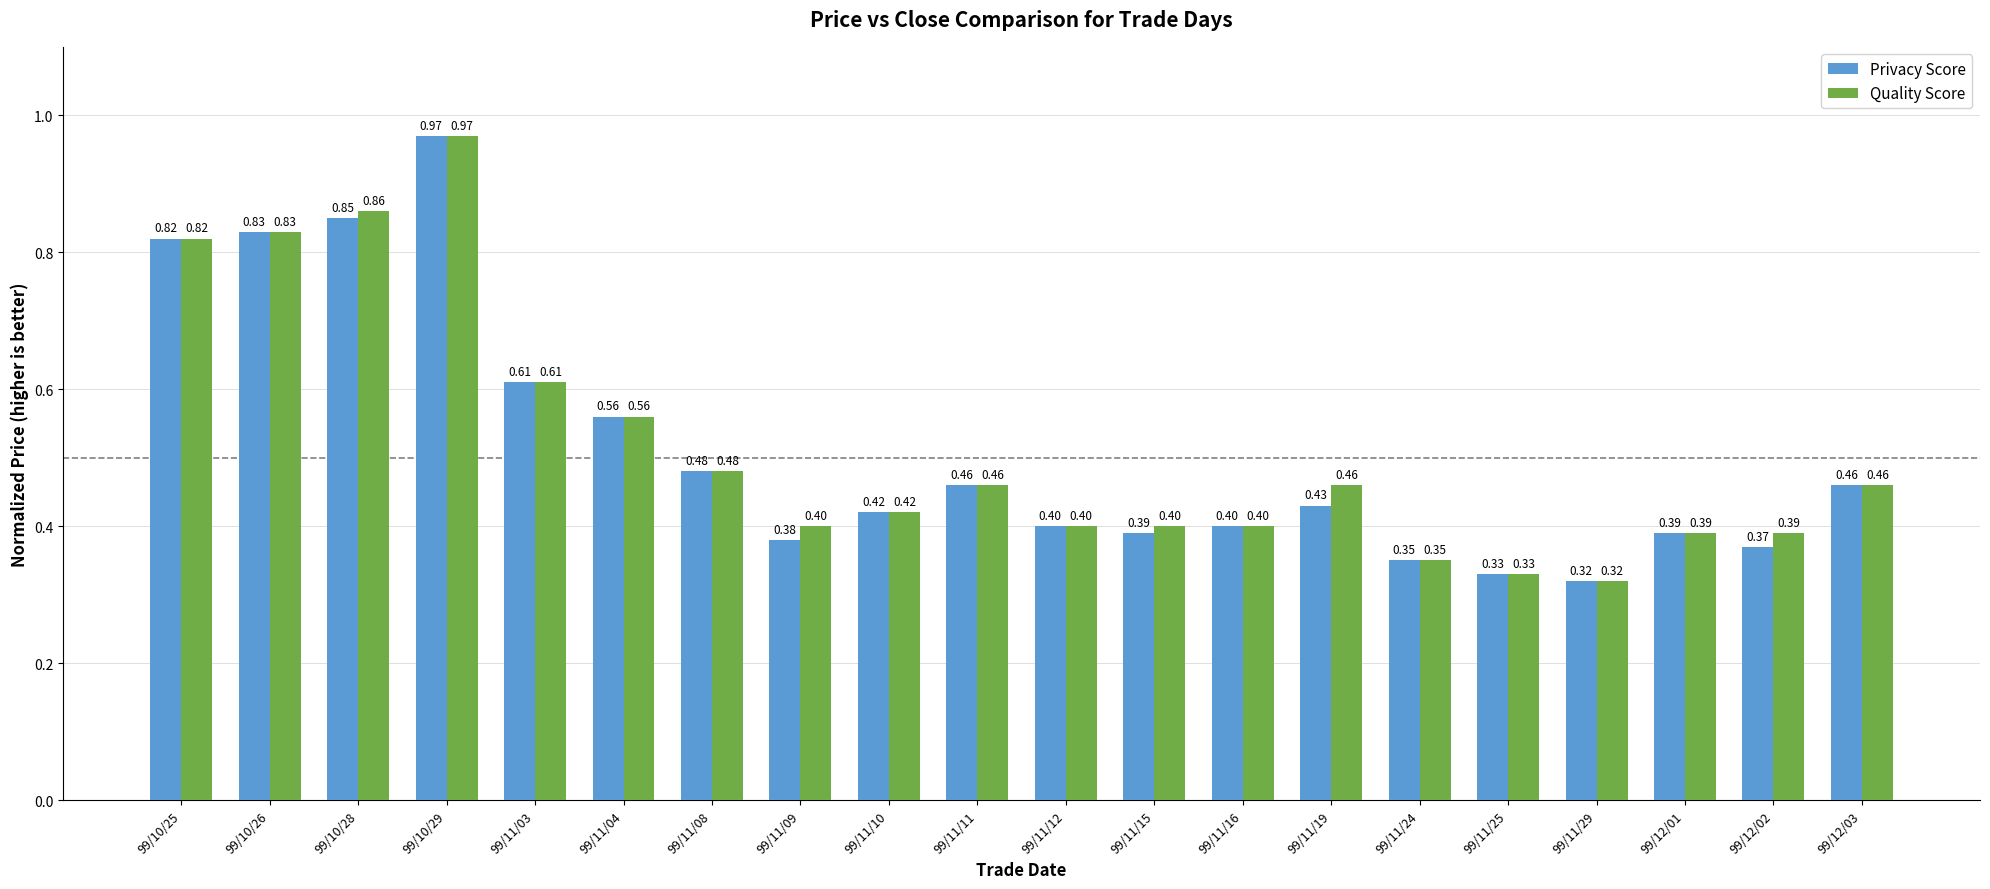

What is the approximate value of Quality Score at 99/12/01?

0.4